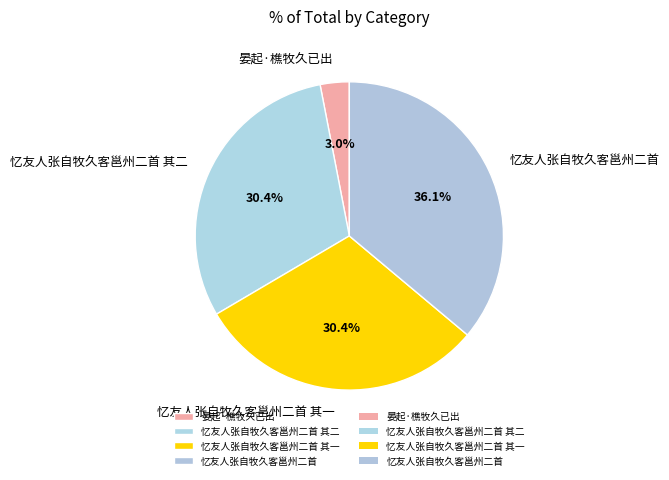

Which has a higher value, 忆友人张自牧久客邕州二首 or 晏起·樵牧久已出?

忆友人张自牧久客邕州二首